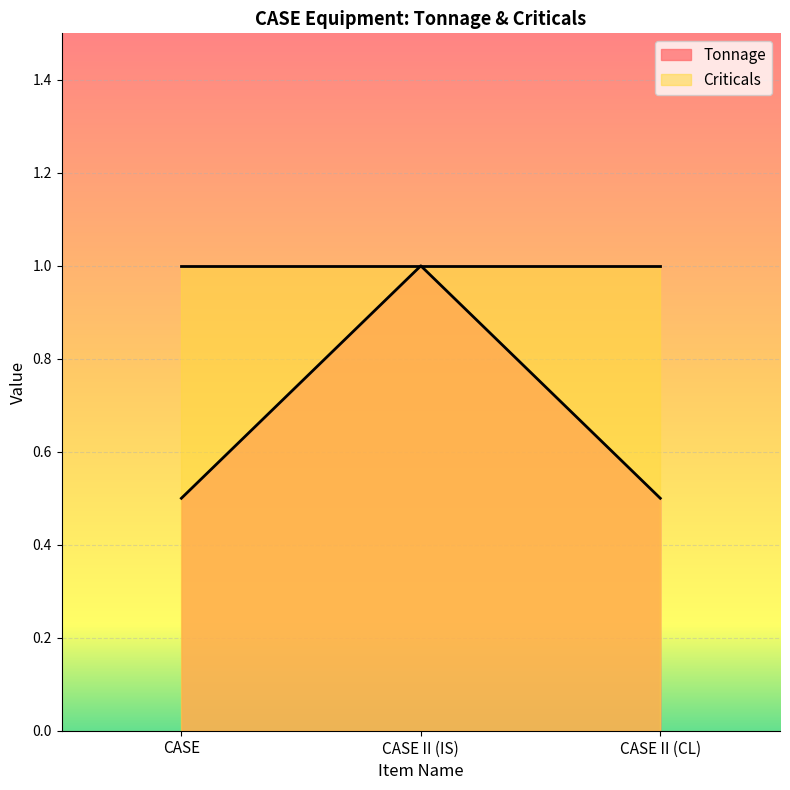

Rank the categories by value from highest to lowest.

CASE II (IS), CASE, CASE II (CL)